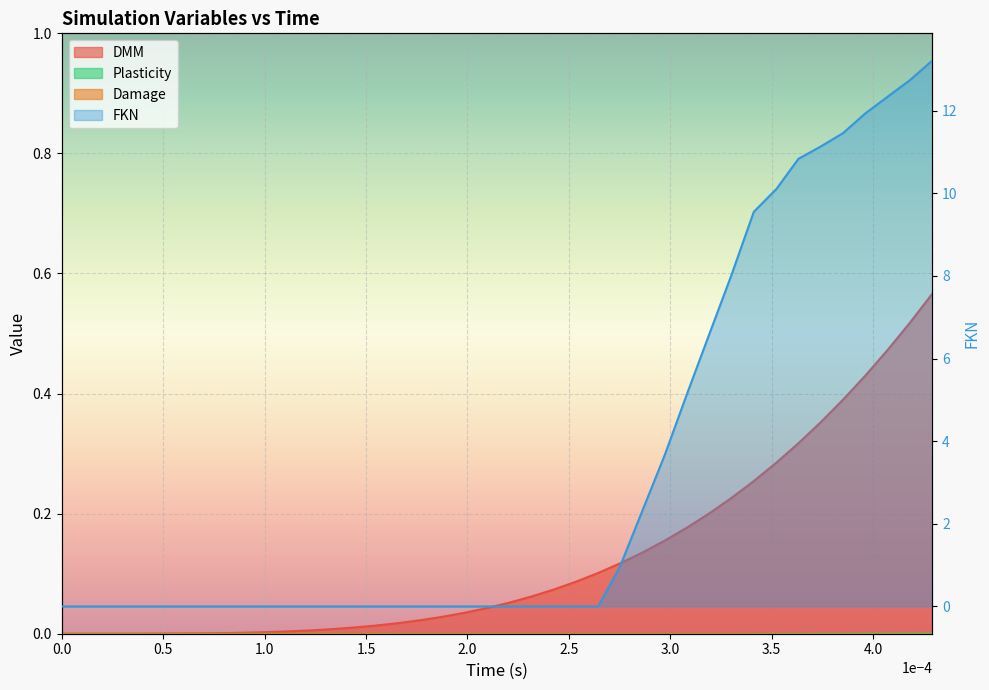

True or false: DMM and Plasticity cross at least once.

False